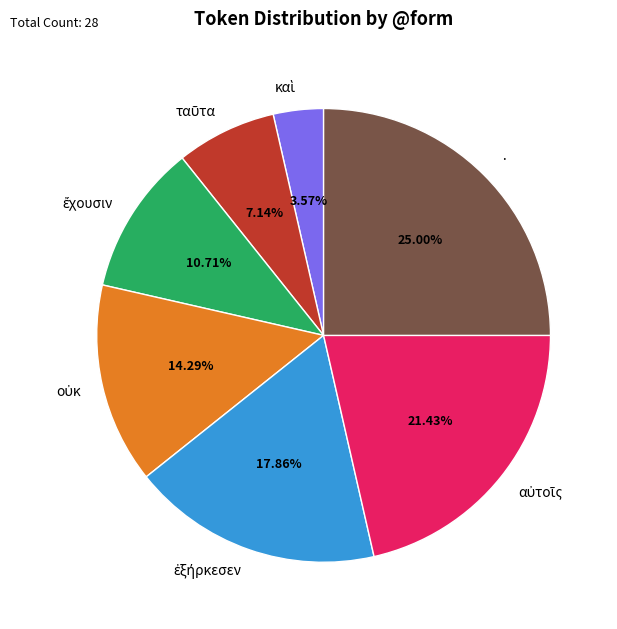

How many segments does this pie chart have?

7